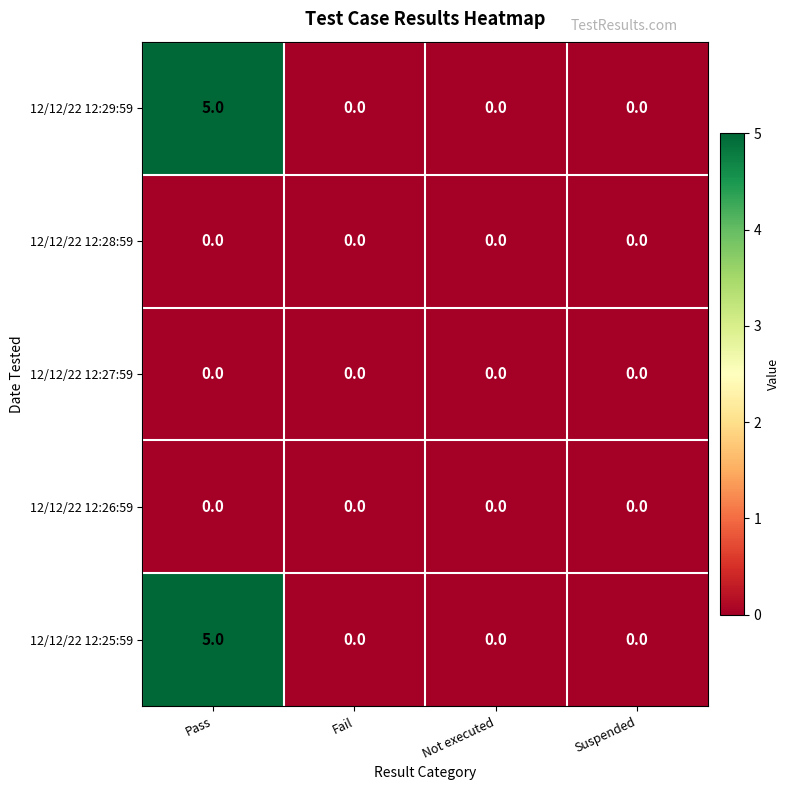

What is the greatest value displayed?

5